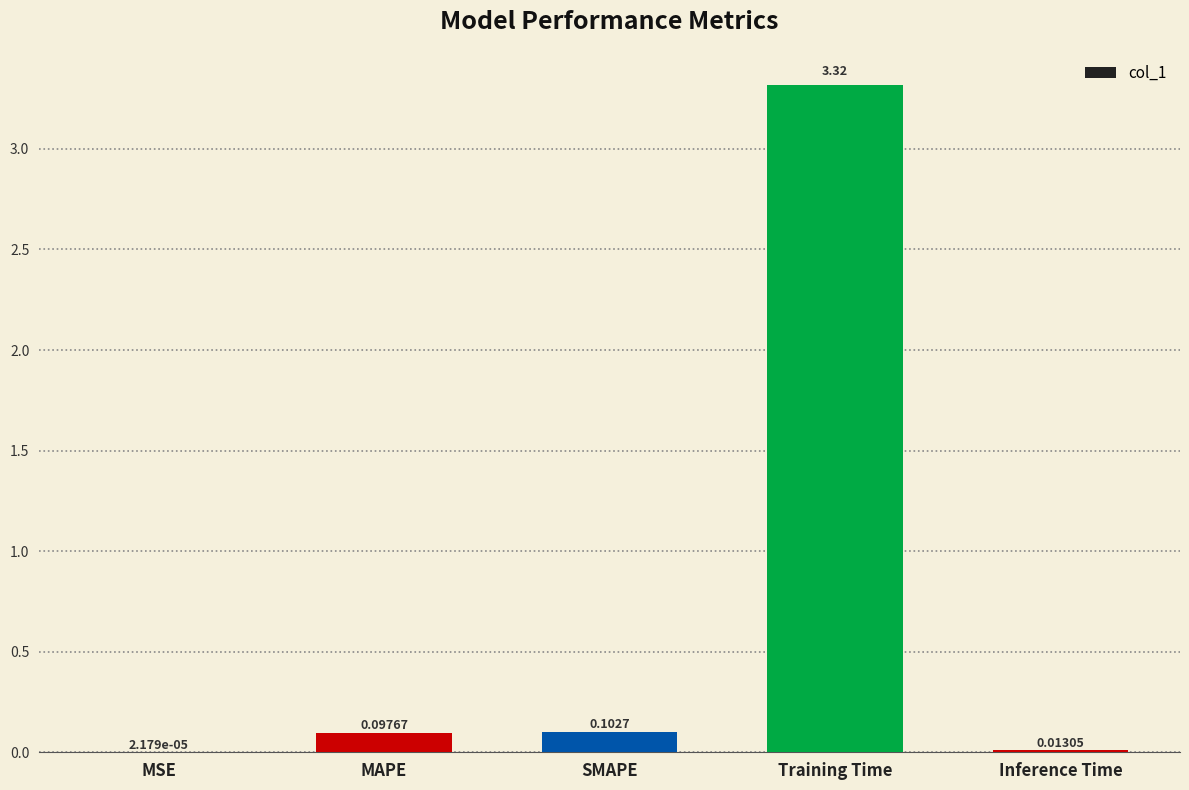

What is the change in value from SMAPE to Inference Time?

-0.1